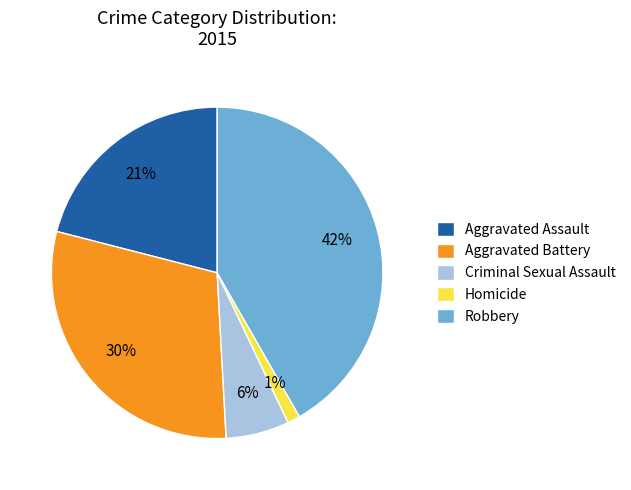

To the nearest percent, what is the difference between the Criminal Sexual Assault and Homicide slice percentages?

5%